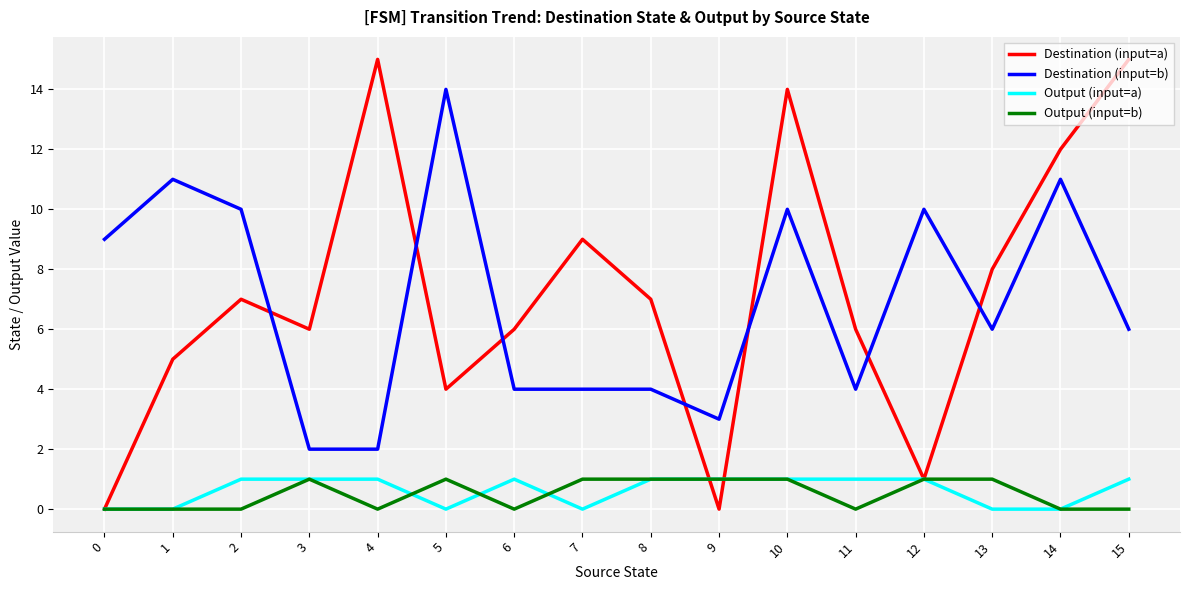

How many lines are shown in the chart?

4